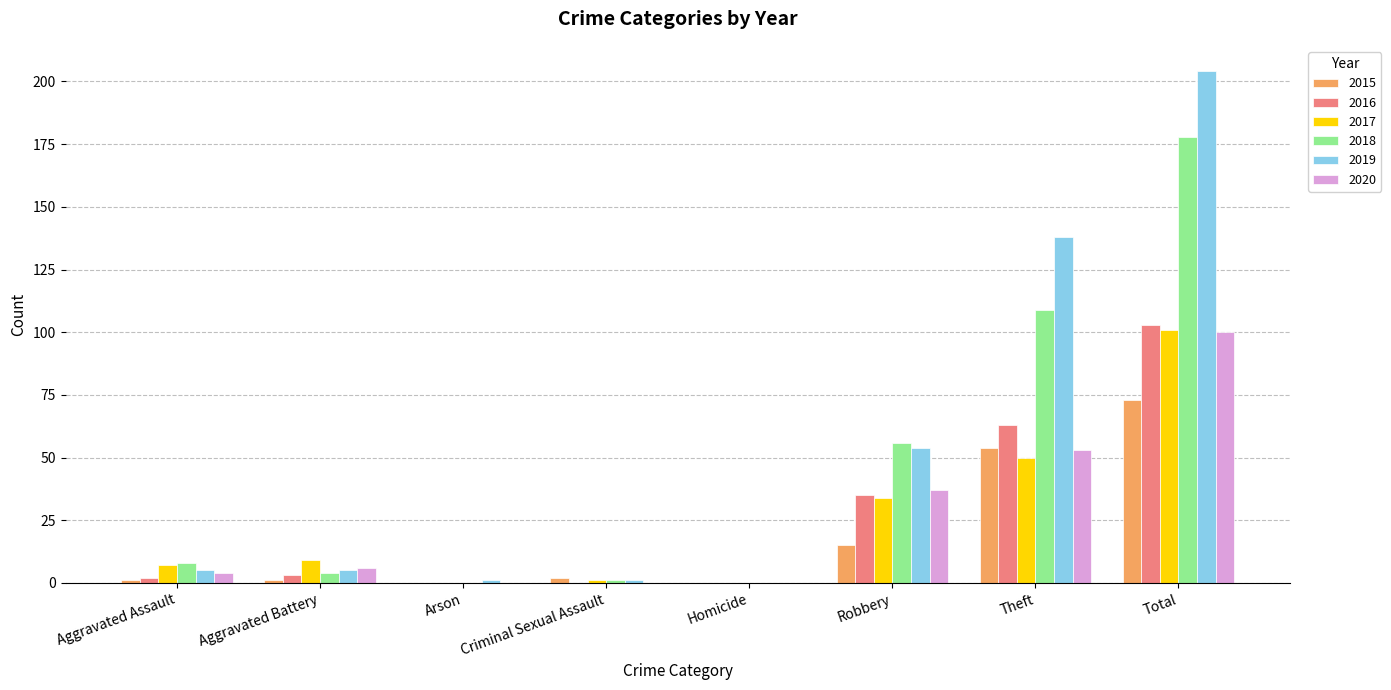

What is the maximum value for 2016?

103